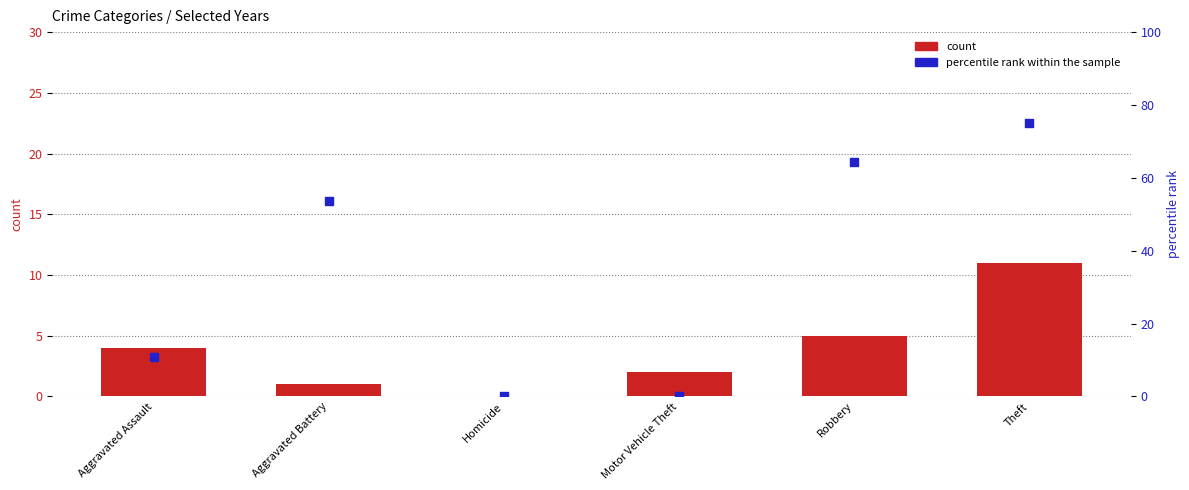

Which series reaches the minimum Y coordinate?

count